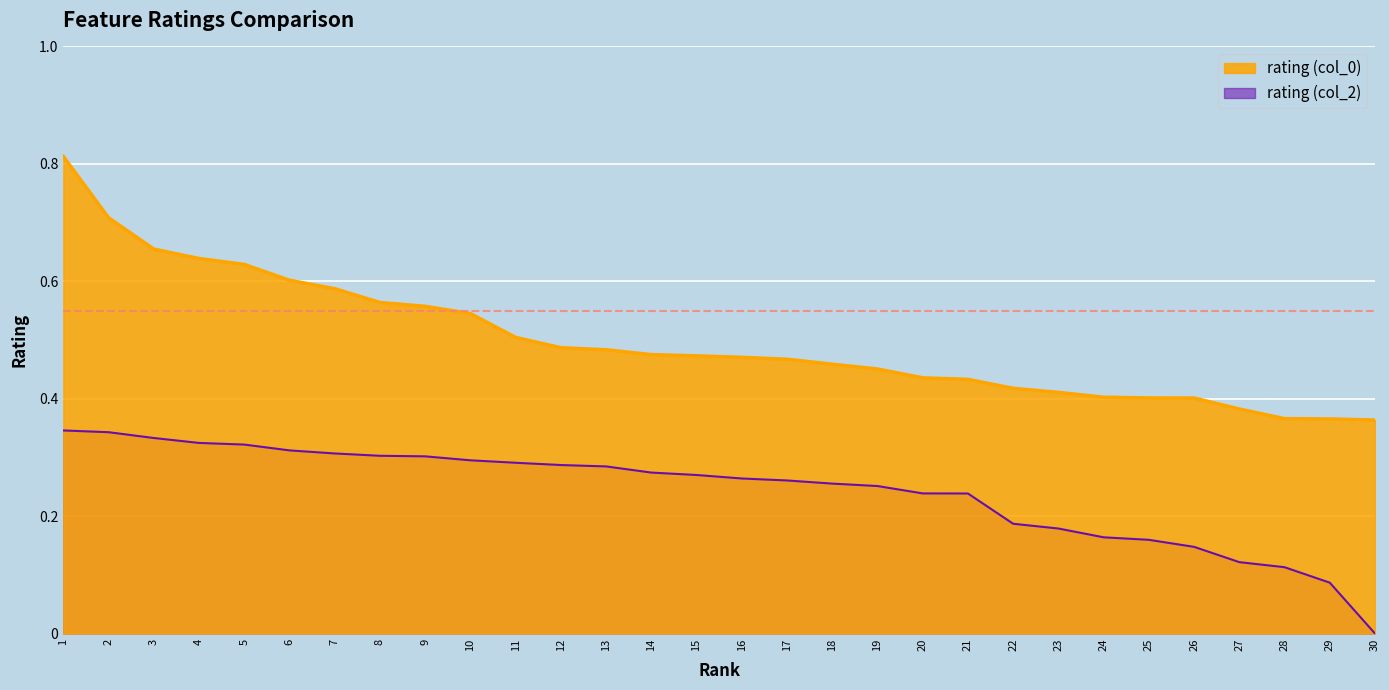

True or false: rating (col_2) and rating (col_0) intersect in this chart.

False